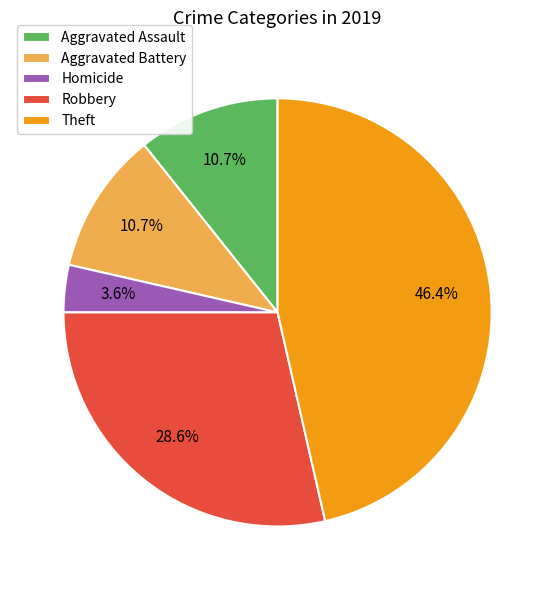

To the nearest percent, what is the difference between the Aggravated Assault and Theft slice percentages?

36%